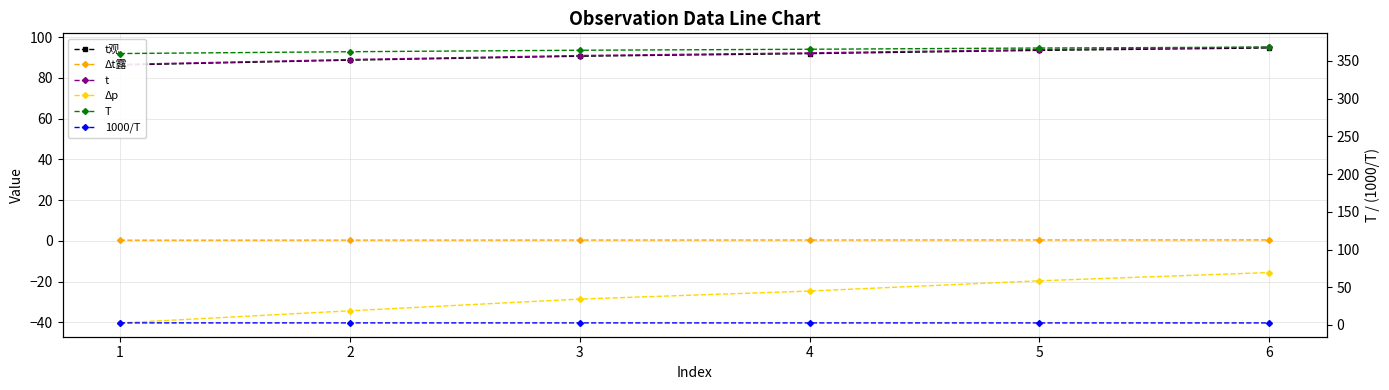

What is the greatest value displayed?

368.3